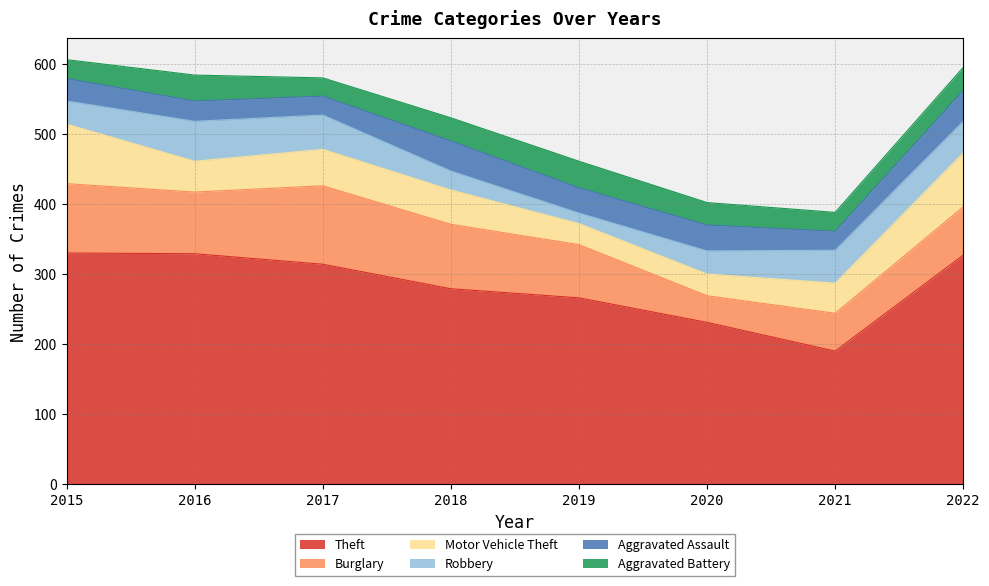

Which series has the largest range (max minus min)?

Theft